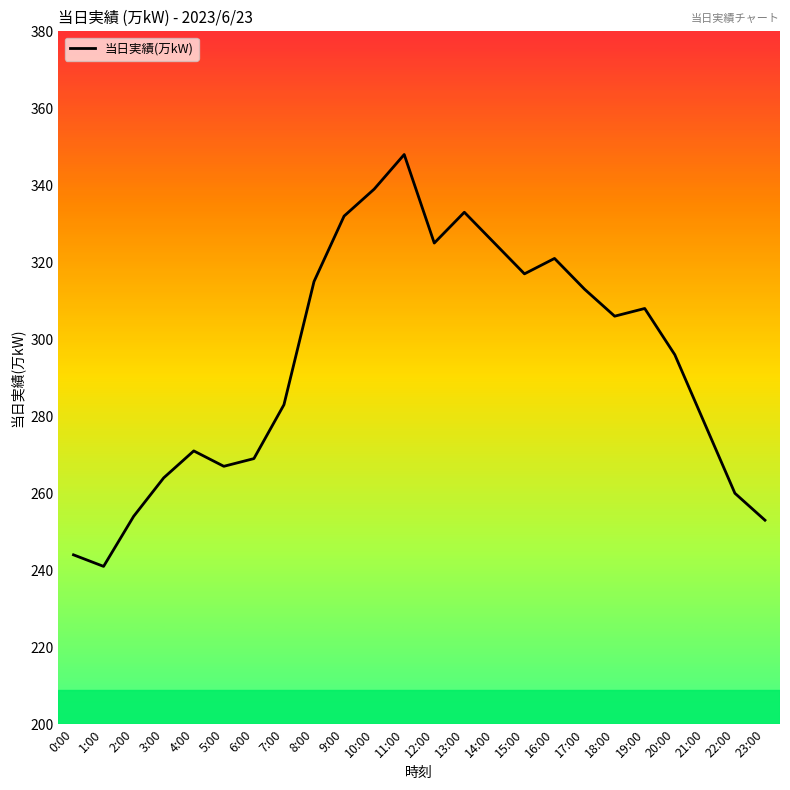

What is the average value?

294